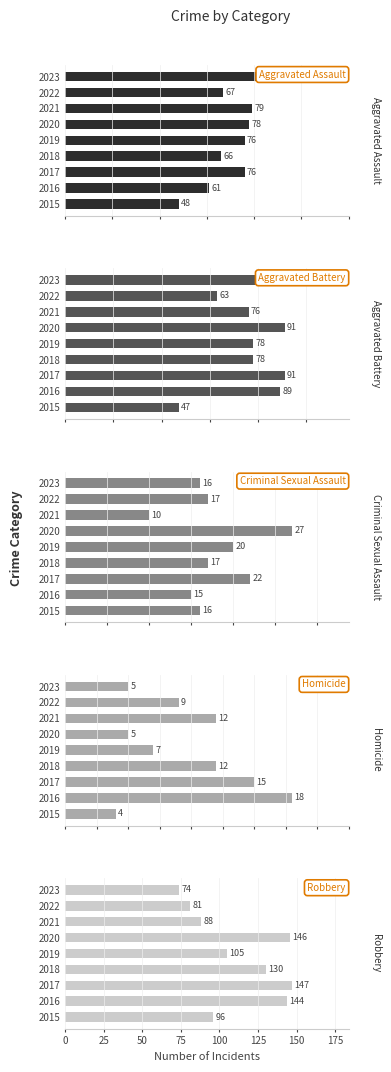

What are all the series names shown in the legend?

Aggravated Assault, Aggravated Battery, Criminal Sexual Assault, Homicide, Robbery